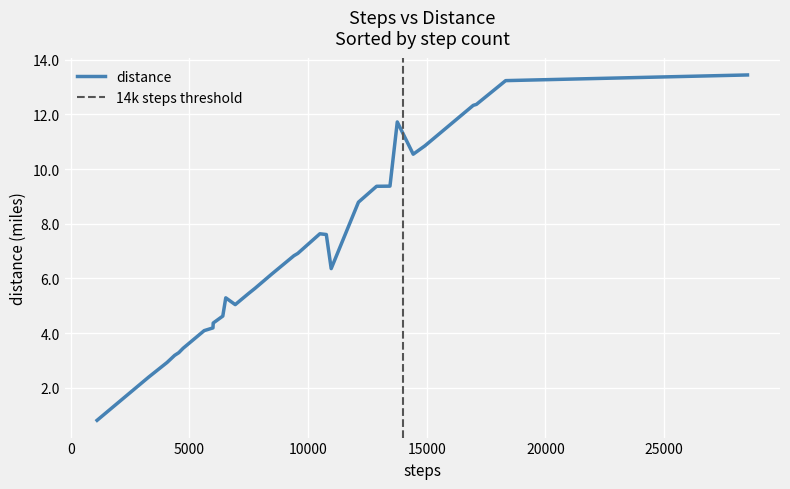

Where is the first local minimum?

1